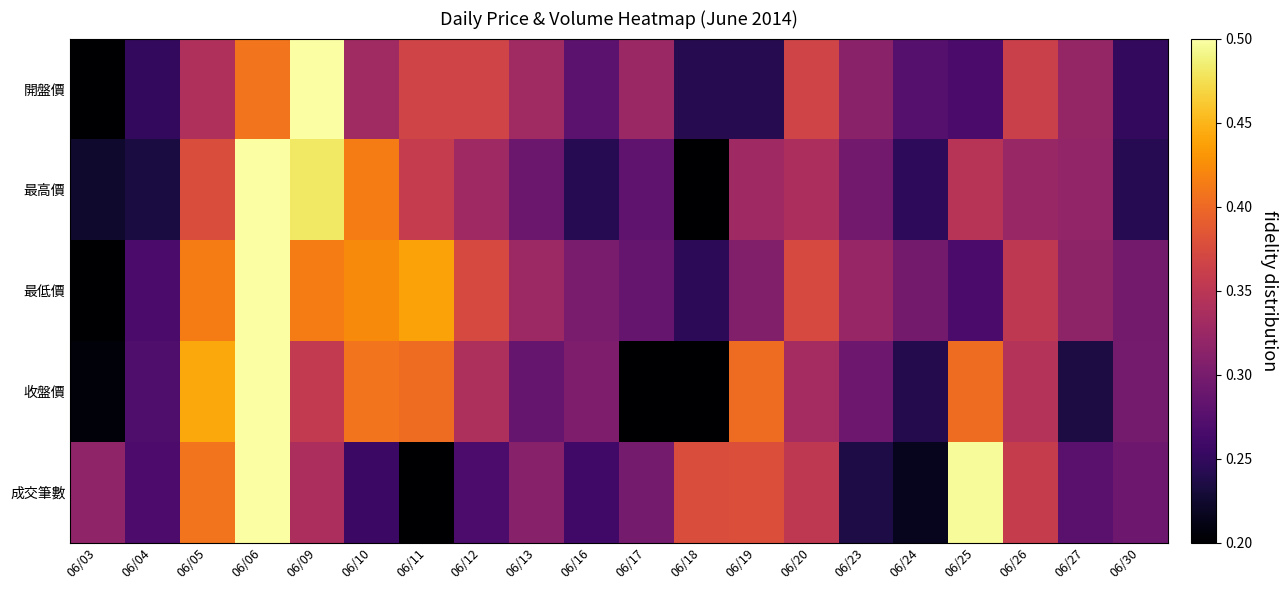

Reading right to left, list all the values displayed in this chart.

開盤價: 06/30=0.3	06/27=0.3	06/26=0.4	06/25=0.3	06/24=0.3	06/23=0.3	06/20=0.4	06/19=0.2	06/18=0.2	06/17=0.3	06/16=0.3	06/13=0.3	06/12=0.4	06/11=0.4	06/10=0.3	06/09=0.5	06/06=0.4	06/05=0.3	06/04=0.3	06/03=0.2
最高價: 06/30=0.2	06/27=0.3	06/26=0.3	06/25=0.3	06/24=0.2	06/23=0.3	06/20=0.3	06/19=0.3	06/18=0.2	06/17=0.3	06/16=0.2	06/13=0.3	06/12=0.3	06/11=0.4	06/10=0.4	06/09=0.5	06/06=0.5	06/05=0.4	06/04=0.2	06/03=0.2
最低價: 06/30=0.3	06/27=0.3	06/26=0.4	06/25=0.3	06/24=0.3	06/23=0.3	06/20=0.4	06/19=0.3	06/18=0.2	06/17=0.3	06/16=0.3	06/13=0.3	06/12=0.4	06/11=0.4	06/10=0.4	06/09=0.4	06/06=0.5	06/05=0.4	06/04=0.3	06/03=0.2
收盤價: 06/30=0.3	06/27=0.2	06/26=0.3	06/25=0.4	06/24=0.2	06/23=0.3	06/20=0.3	06/19=0.4	06/18=0.2	06/17=0.2	06/16=0.3	06/13=0.3	06/12=0.3	06/11=0.4	06/10=0.4	06/09=0.4	06/06=0.5	06/05=0.4	06/04=0.3	06/03=0.2
成交筆數: 06/30=0.3	06/27=0.3	06/26=0.4	06/25=0.5	06/24=0.2	06/23=0.2	06/20=0.4	06/19=0.4	06/18=0.4	06/17=0.3	06/16=0.3	06/13=0.3	06/12=0.3	06/11=0.2	06/10=0.3	06/09=0.3	06/06=0.5	06/05=0.4	06/04=0.3	06/03=0.3